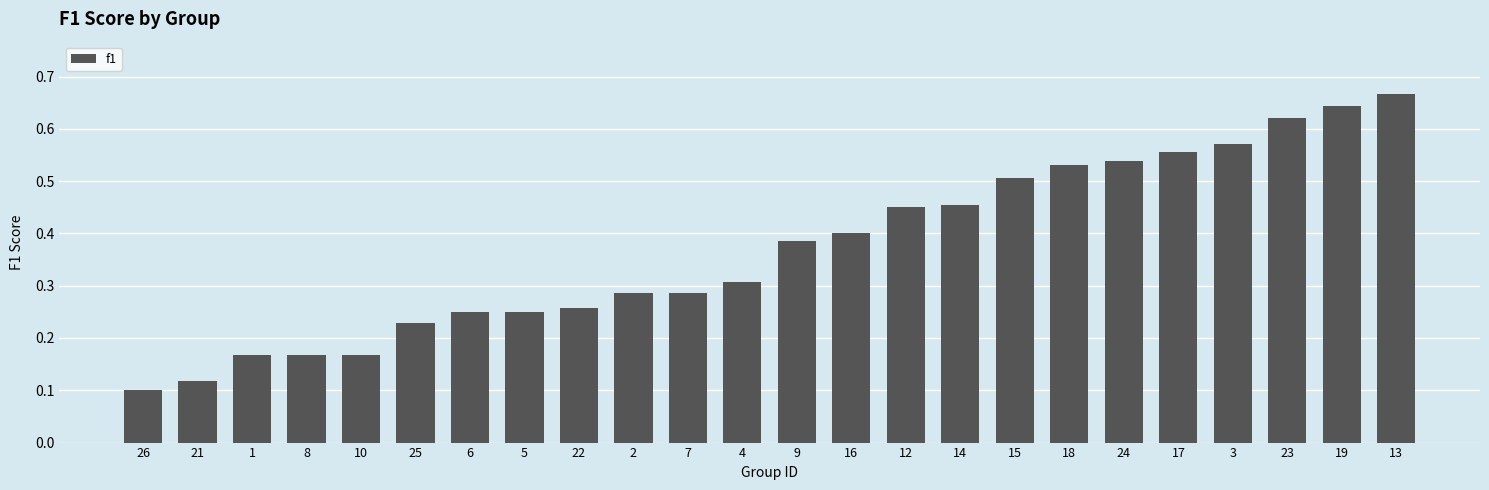

Which label corresponds to the largest value in the chart?

13